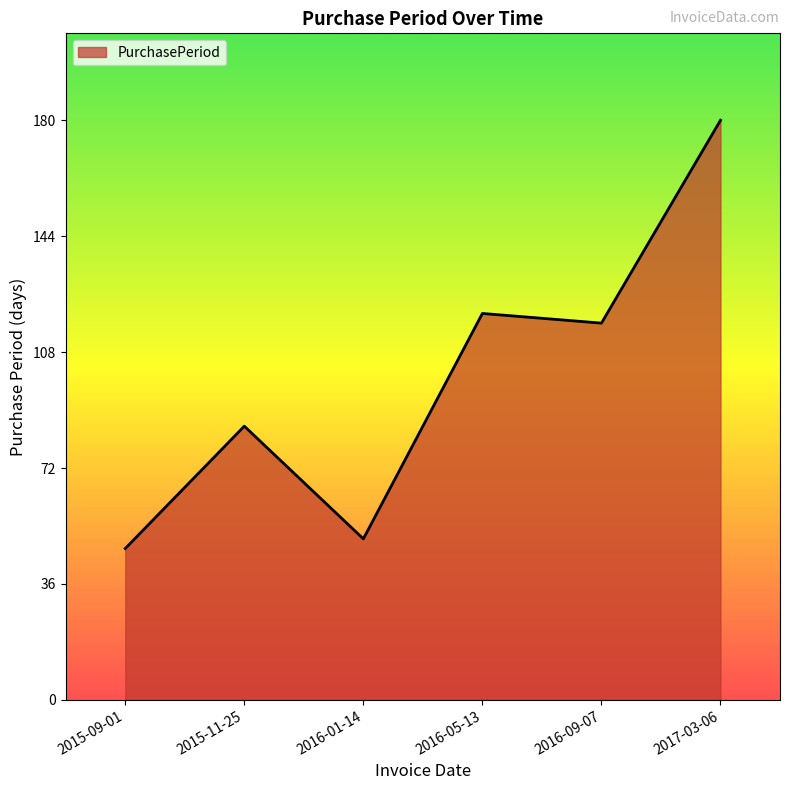

The value at 2017-03-06 is 180. True or false?

True